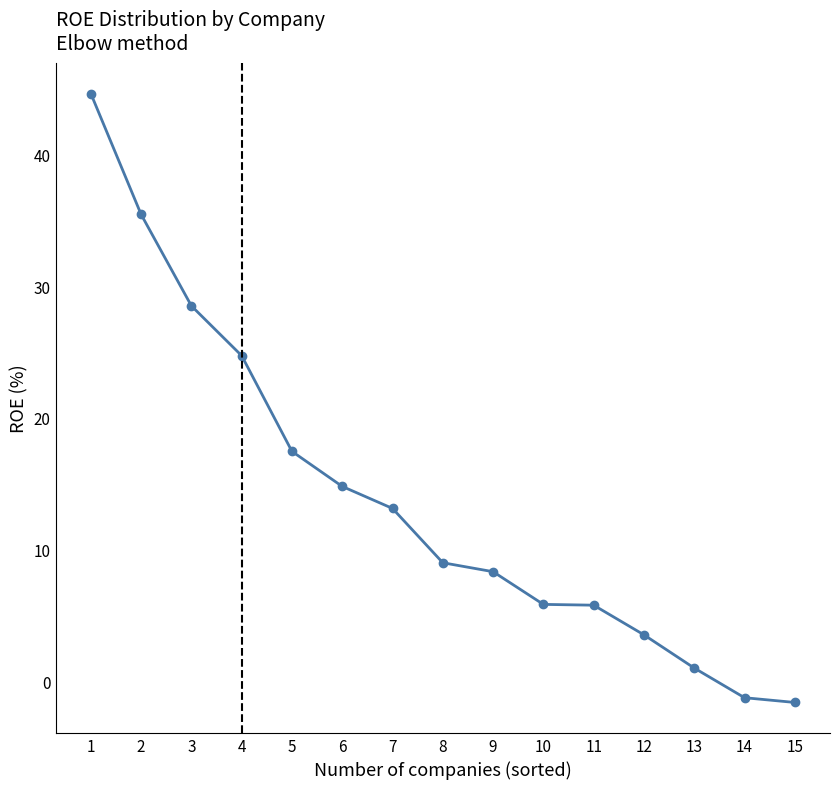

True or false: there are more than 2 points higher than both neighbors.

False